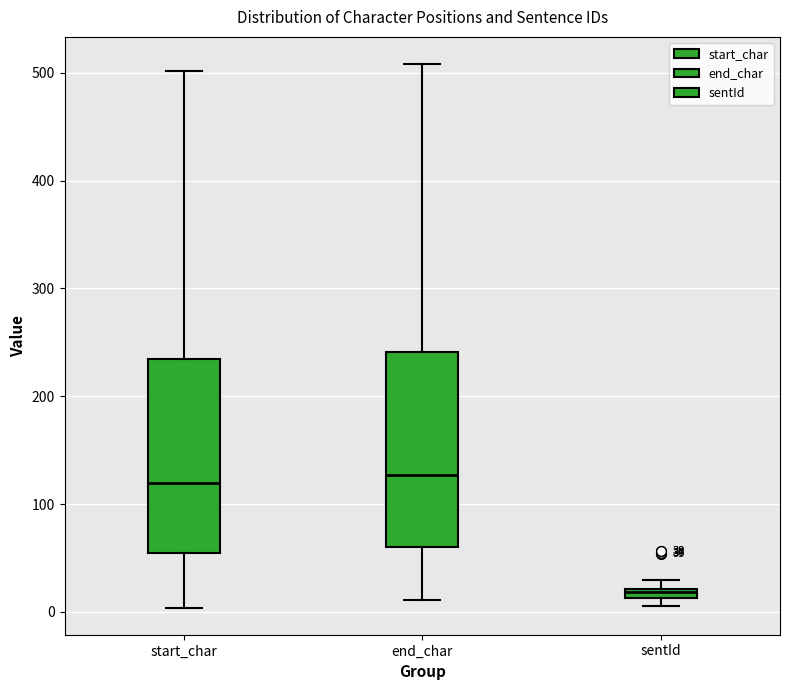

Which box's median line is the lowest?

sentId